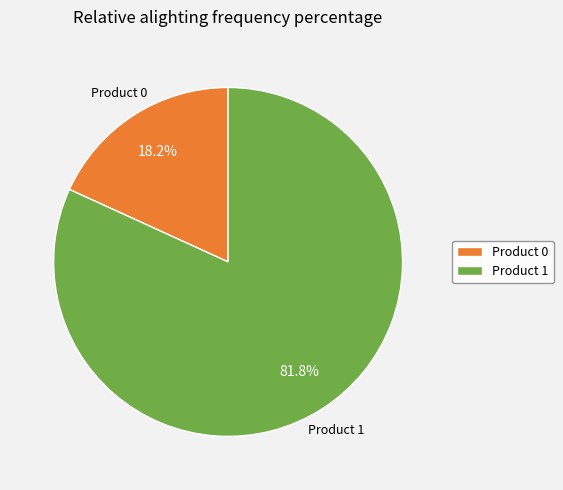

What is the largest slice in the pie chart?

Product 1